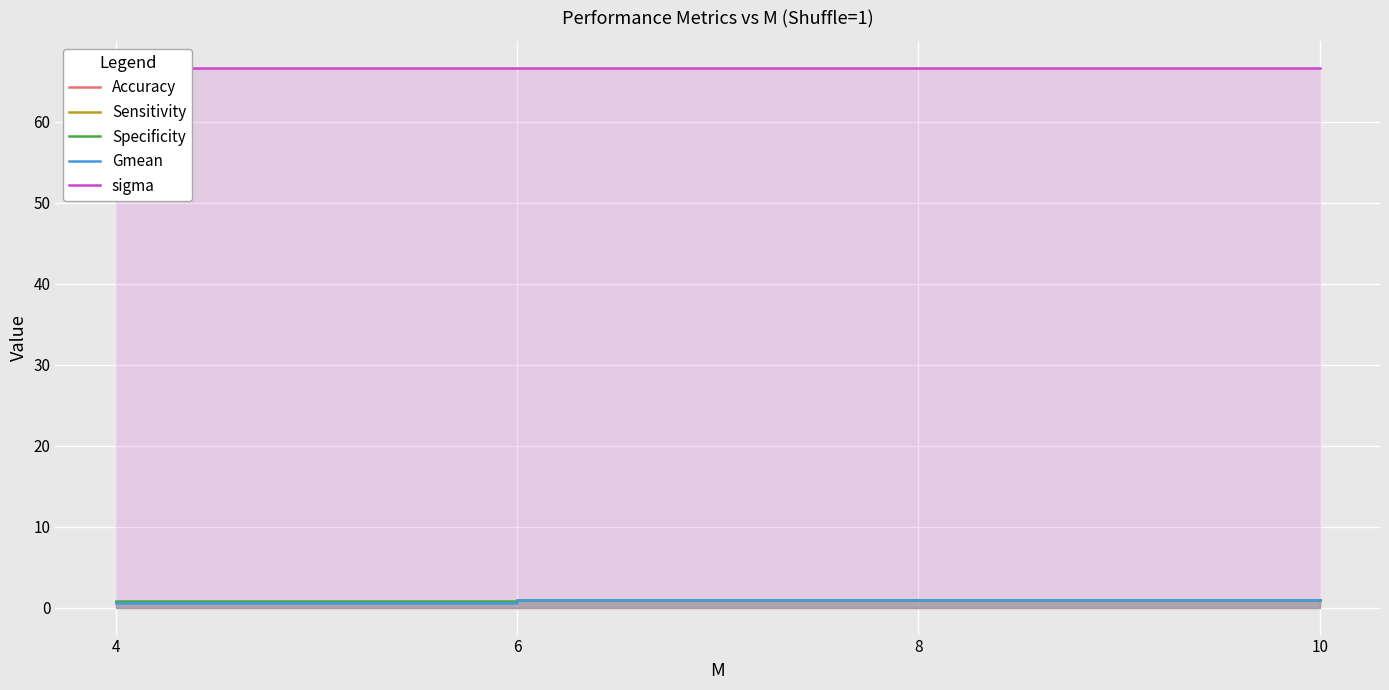

At 8, list the series in order from smallest to largest.

Specificity, Gmean, Accuracy, Sensitivity, sigma